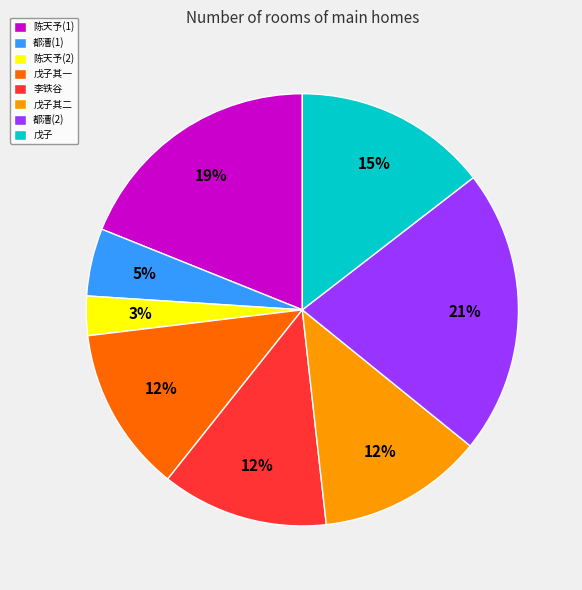

To the nearest percent, what is the difference between the largest and smallest slice percentages?

18%